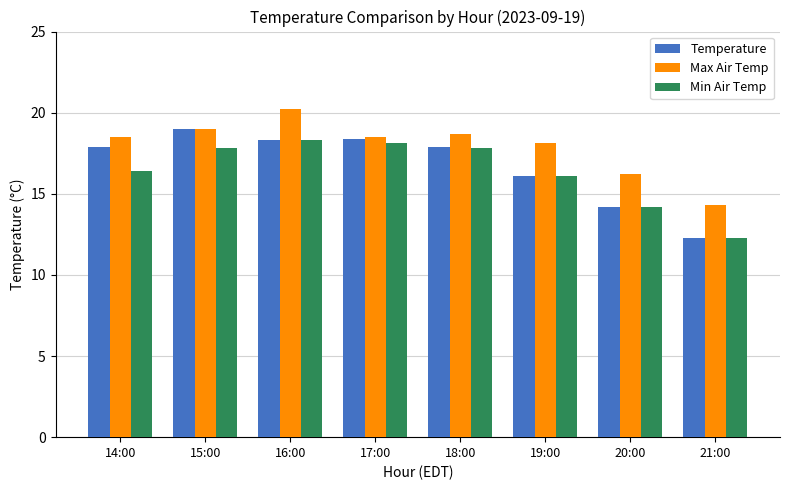

Does the chart contain any negative values?

No